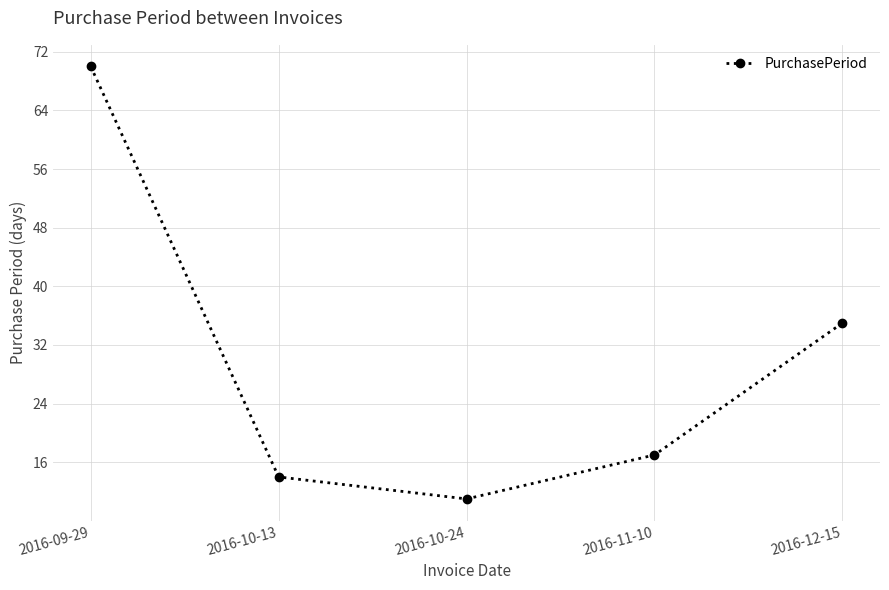

What is the minimum value shown in the chart?

11